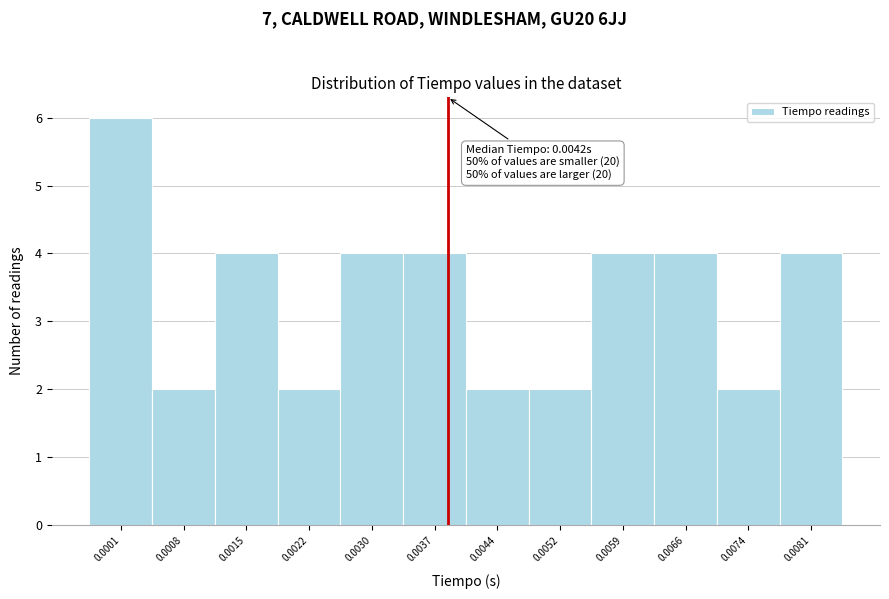

Reading right to left, what are all the values shown in this chart?

4	2	4	4	2	2	4	4	2	4	2	6